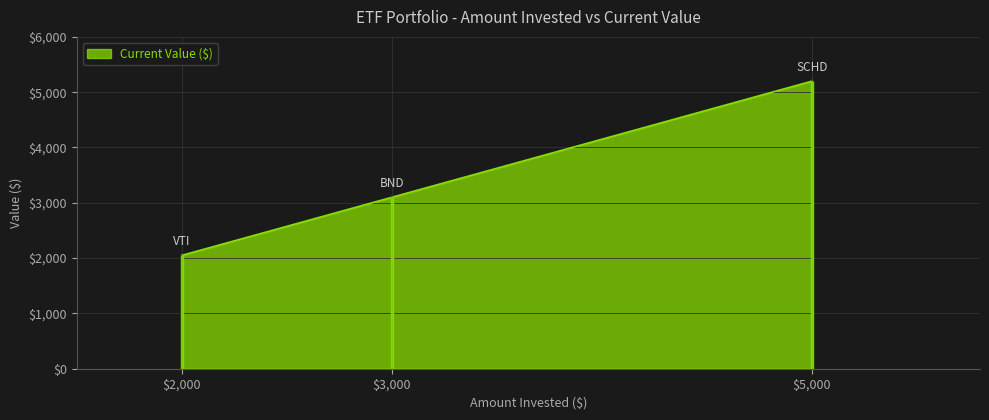

Which category has the highest value in the Current Value ($) series?

$5,000